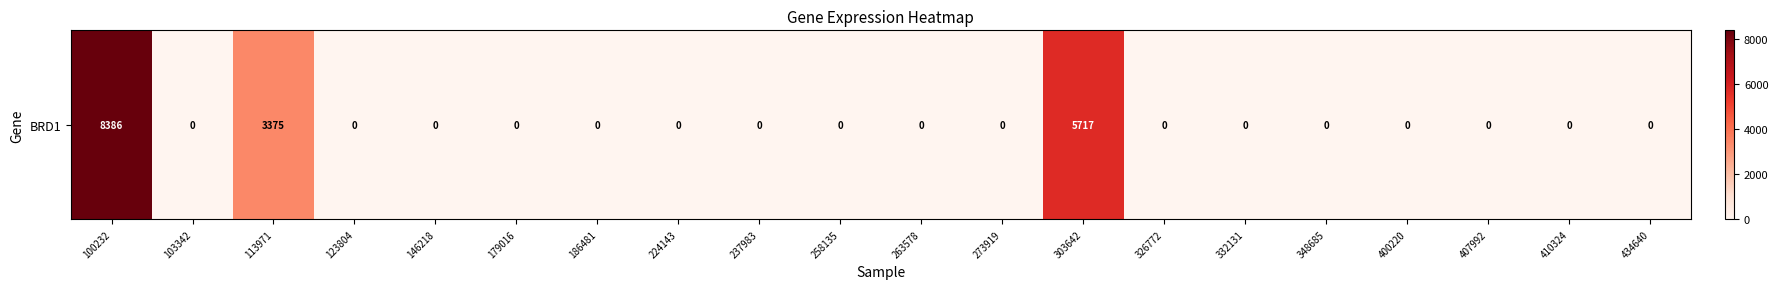

Reading right to left, extract all data points from this chart.

434640=0	410324=0	407992=0	400220=0	348685=0	332131=0	326772=0	303642=5717	273919=0	263578=0	258135=0	237983=0	224143=0	186481=0	179016=0	146218=0	123804=0	113971=3375	103342=0	100232=8386